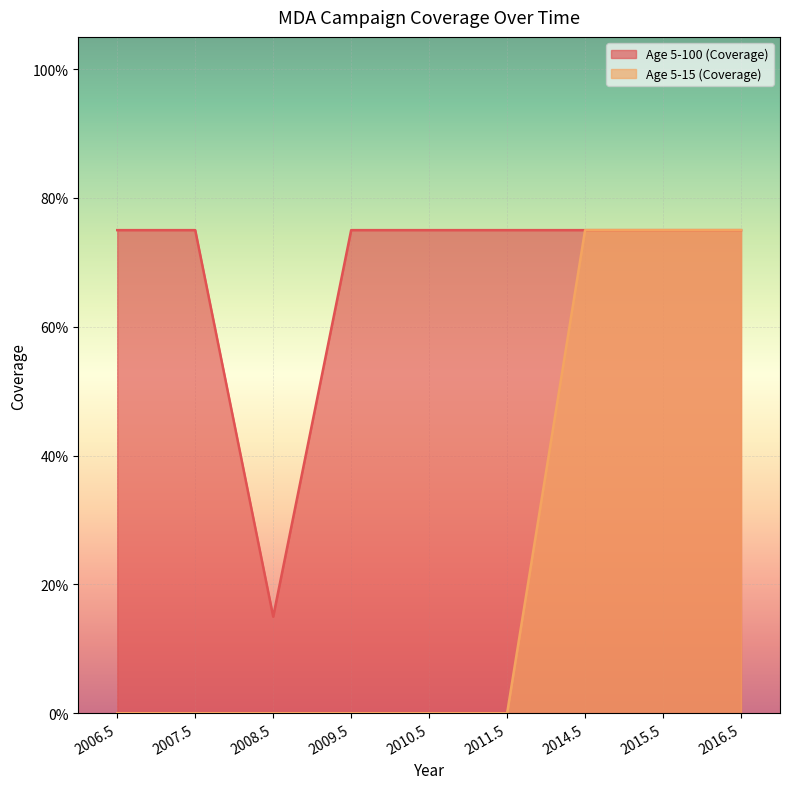

True or false: Age 5-100 (Coverage) has a value of 0.8 at 2011.5.

True